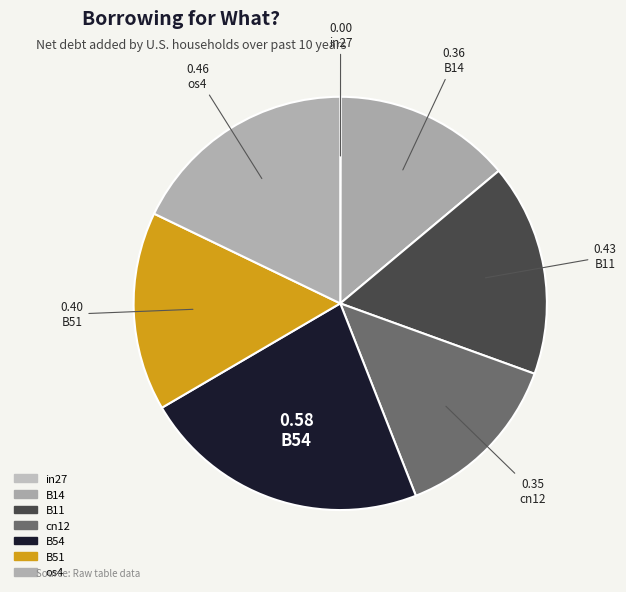

Count the number of slices in the pie.

7